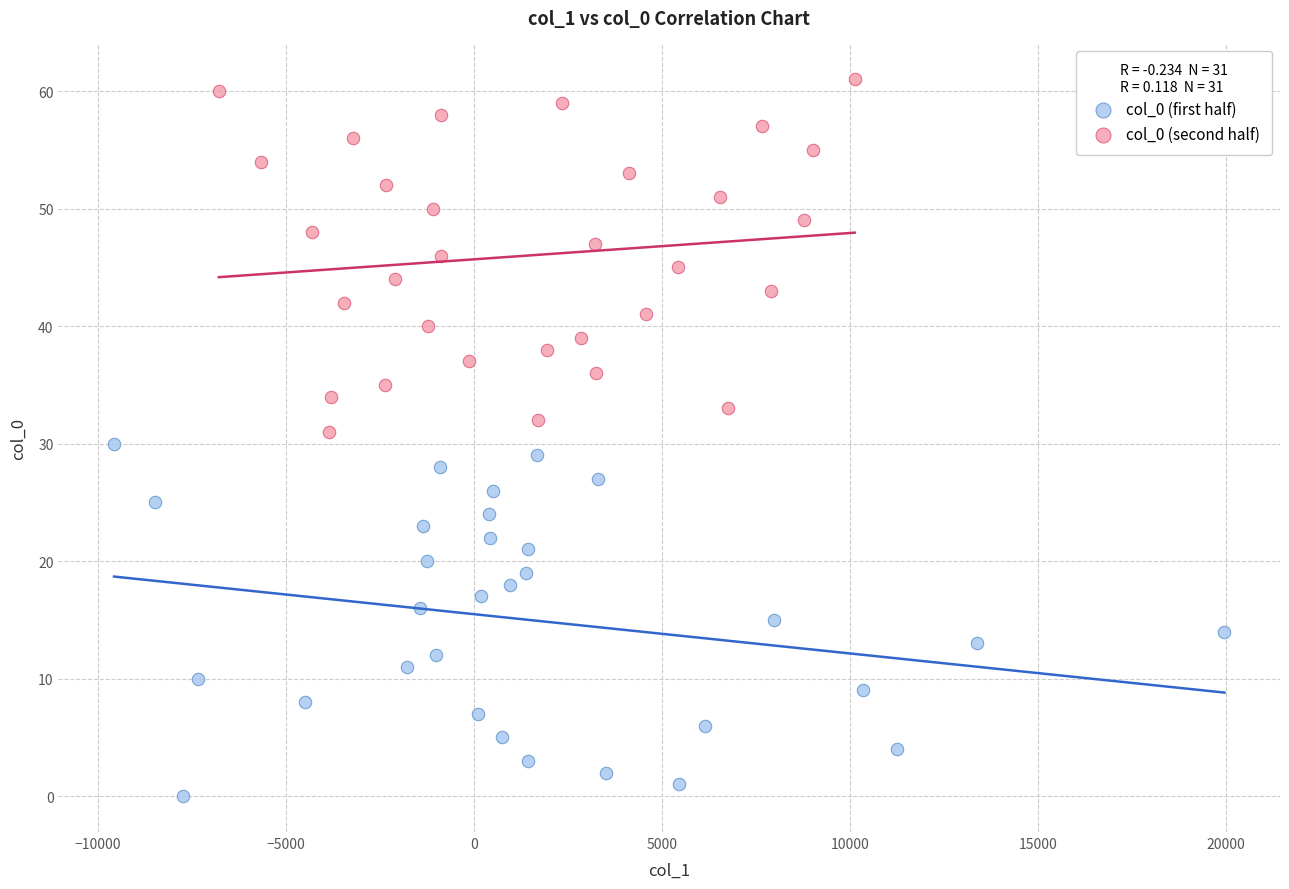

Which series contains the lowest Y value?

col_0 (first half)